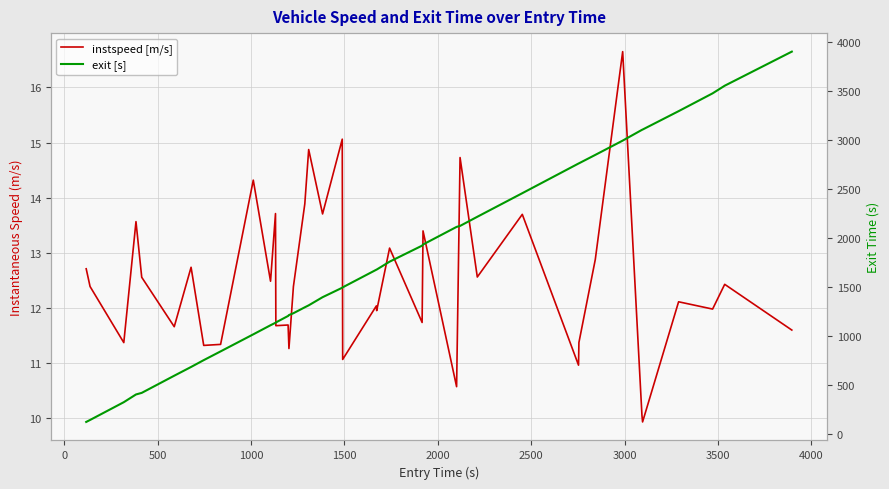

The value of instspeed [m/s] at 1500 is 16.4. True or false?

False